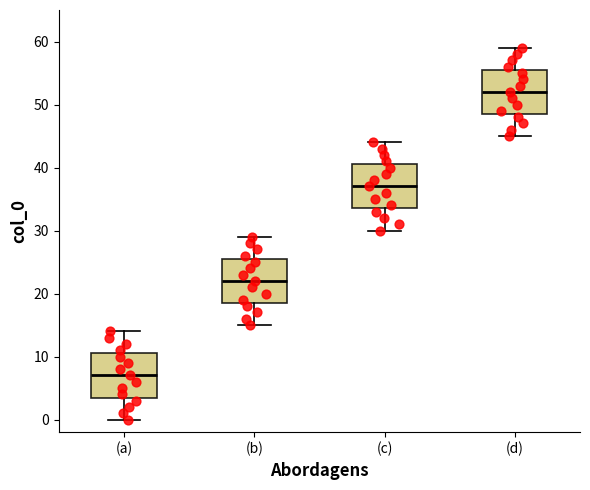

Which box has the highest median line?

(d)